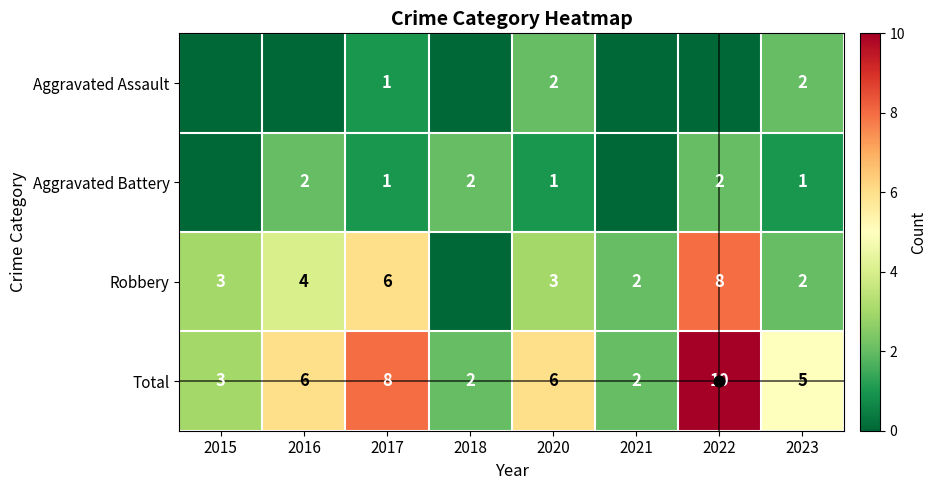

How many data points in Robbery are less than 3?

3